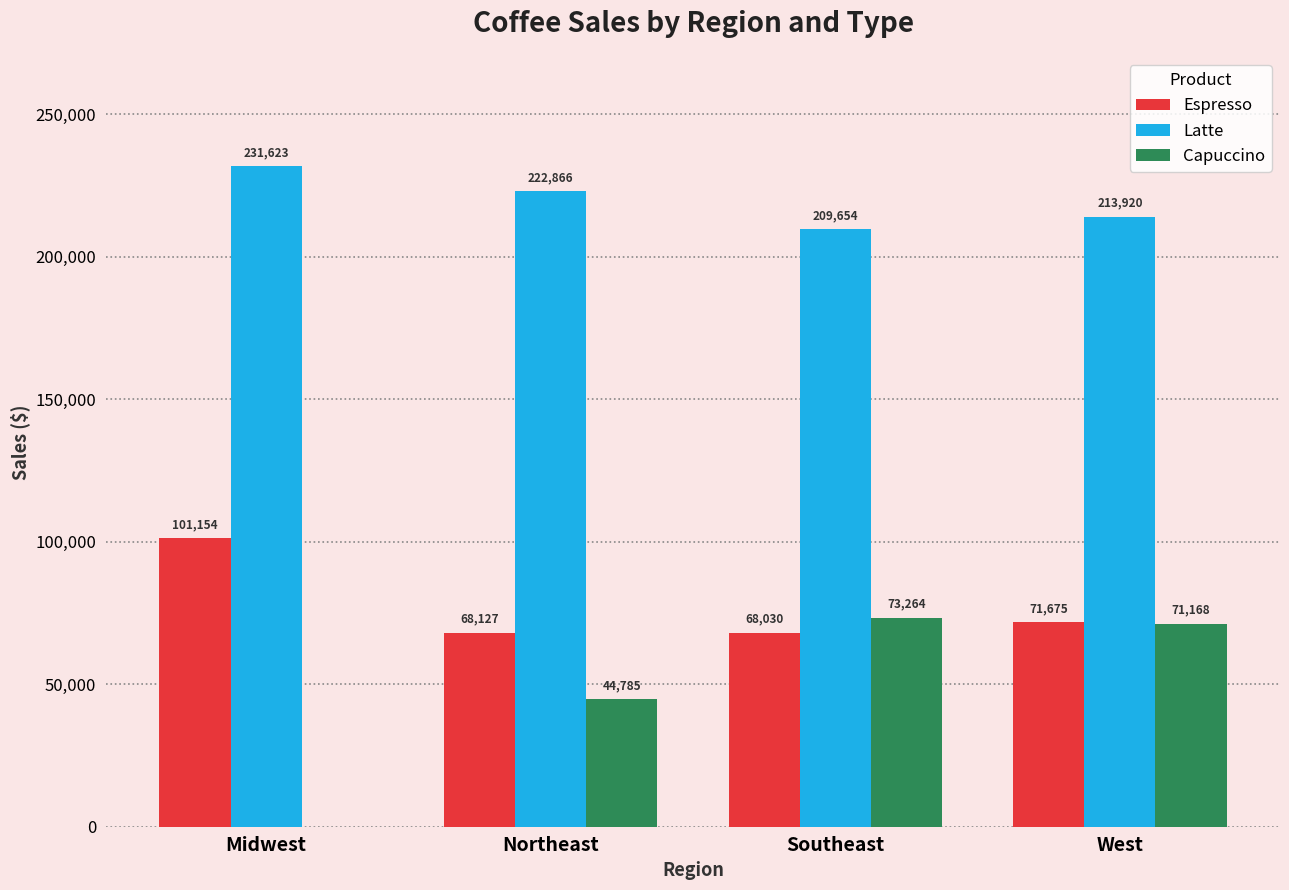

What is the total value across all series at West?

356763